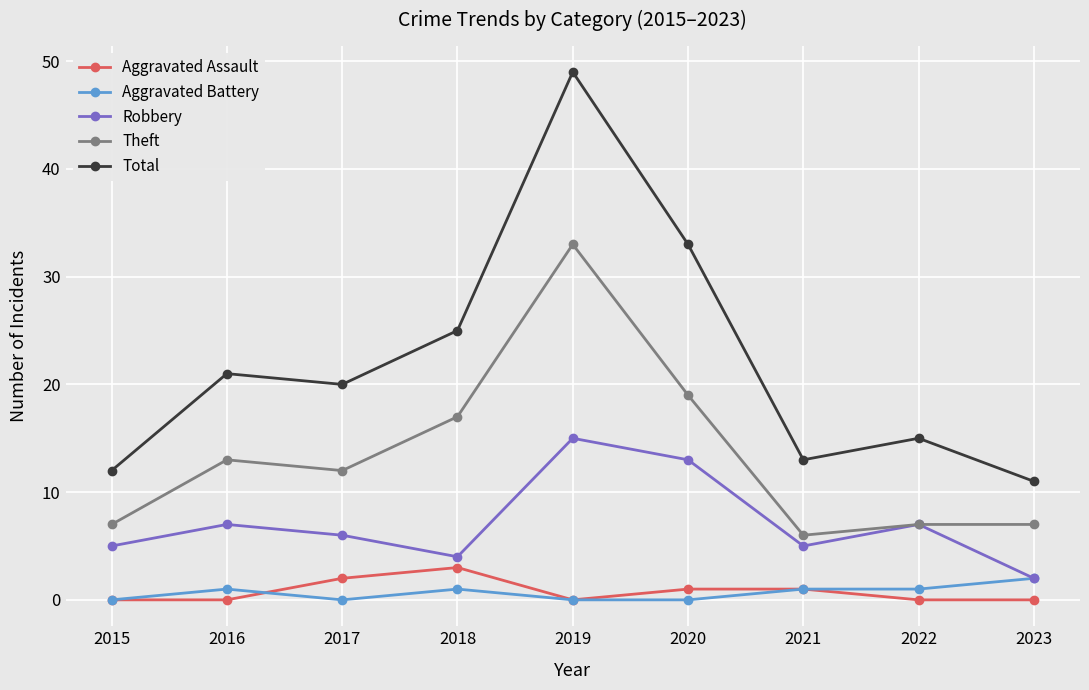

At which label does Theft reach its peak?

2019